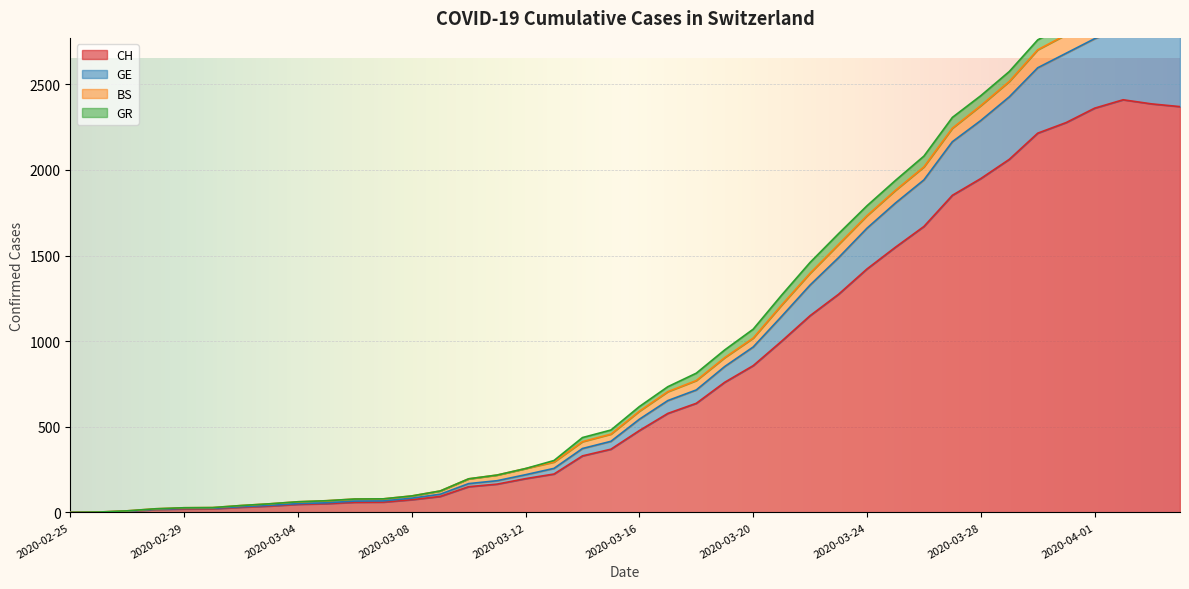

What is the spread (max minus min) of values at 2020-03-01?

3